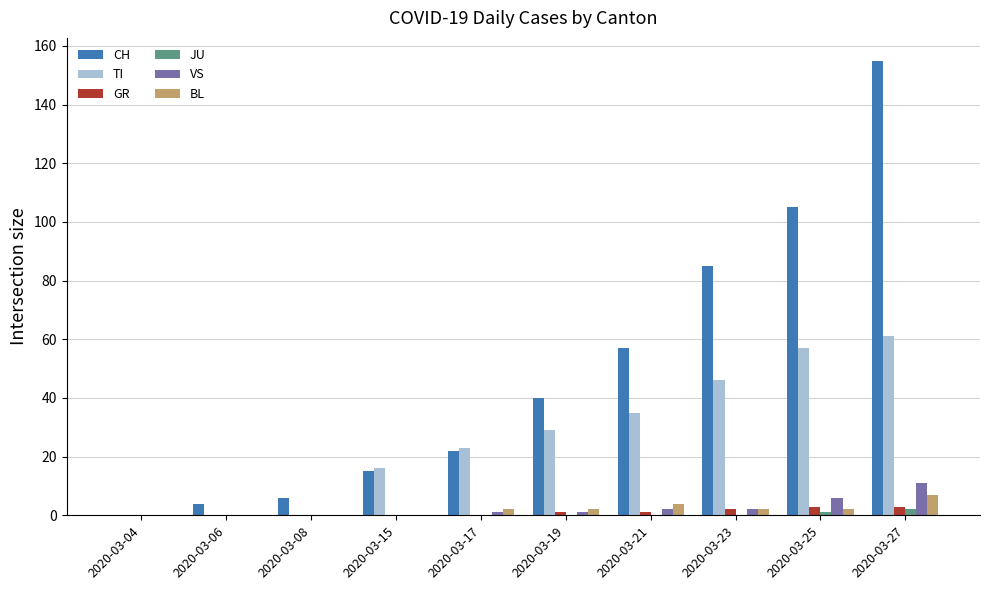

How many distinct data groups are displayed?

6